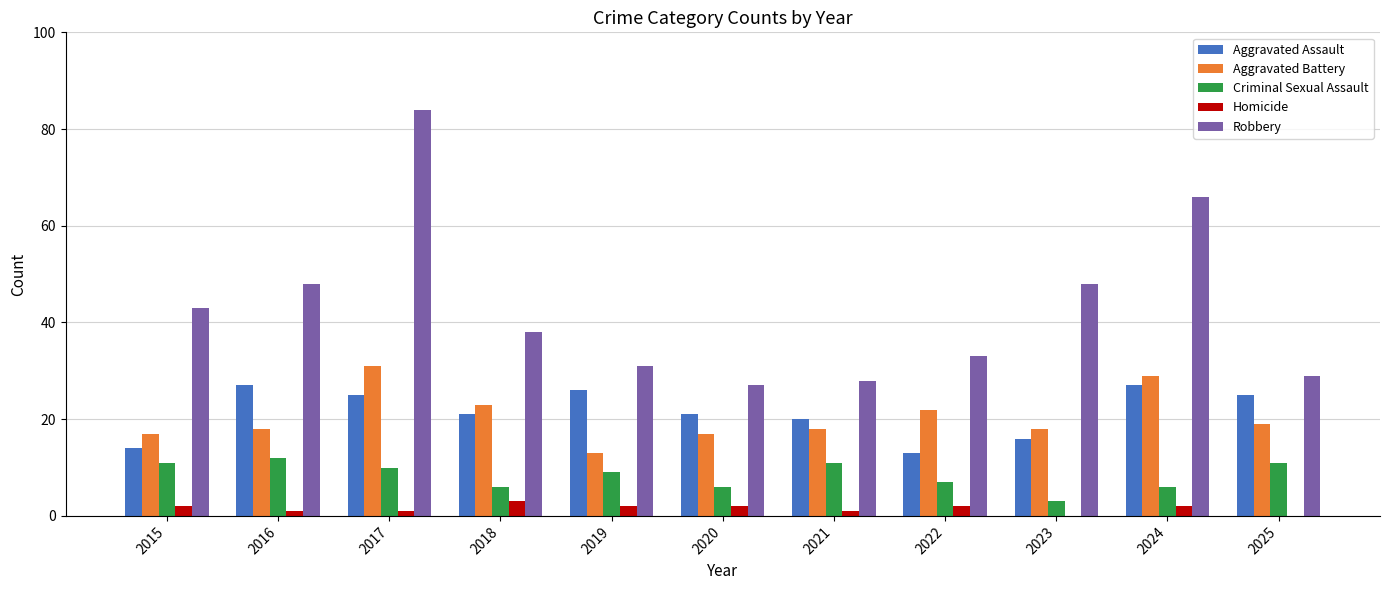

What is the maximum value for Criminal Sexual Assault?

12